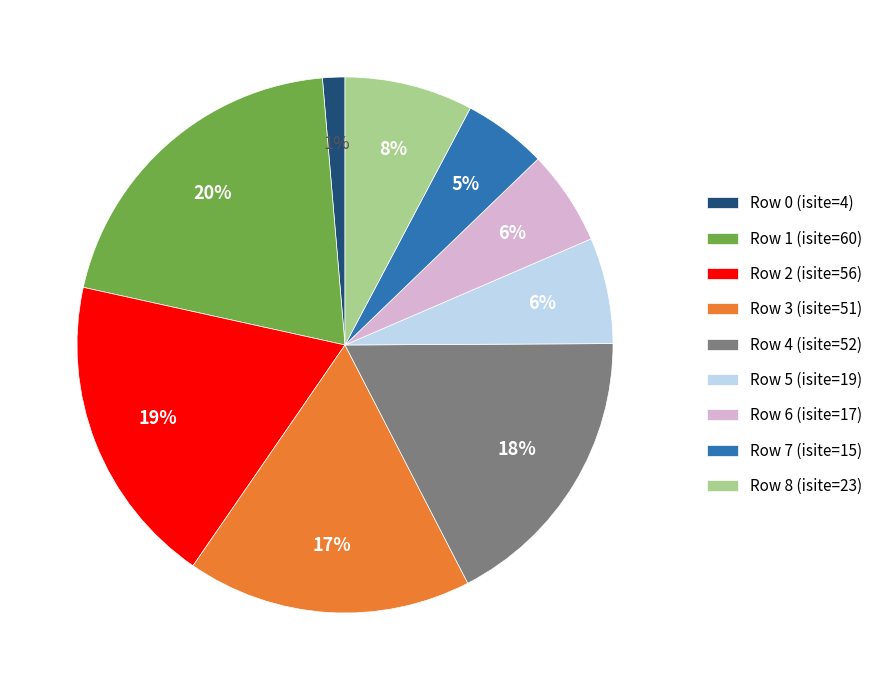

To the nearest percent, what is the difference between the largest and smallest slice percentages?

19%